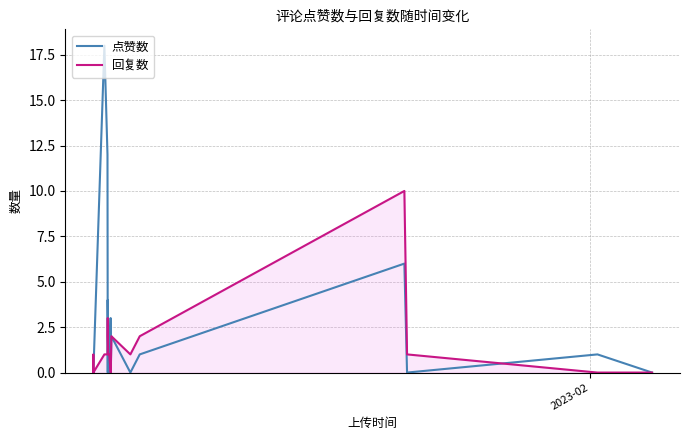

What is the greatest value displayed?

18